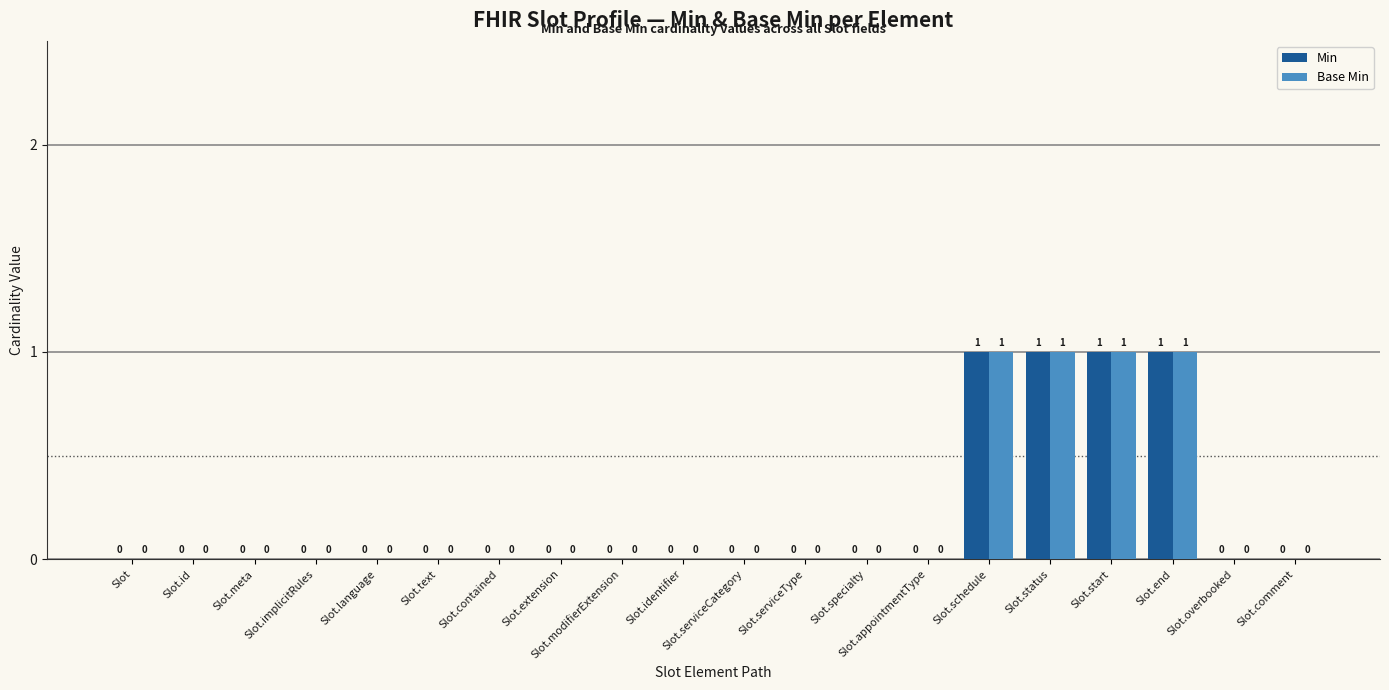

True or false: Min has a value of 2 at Slot.end.

False